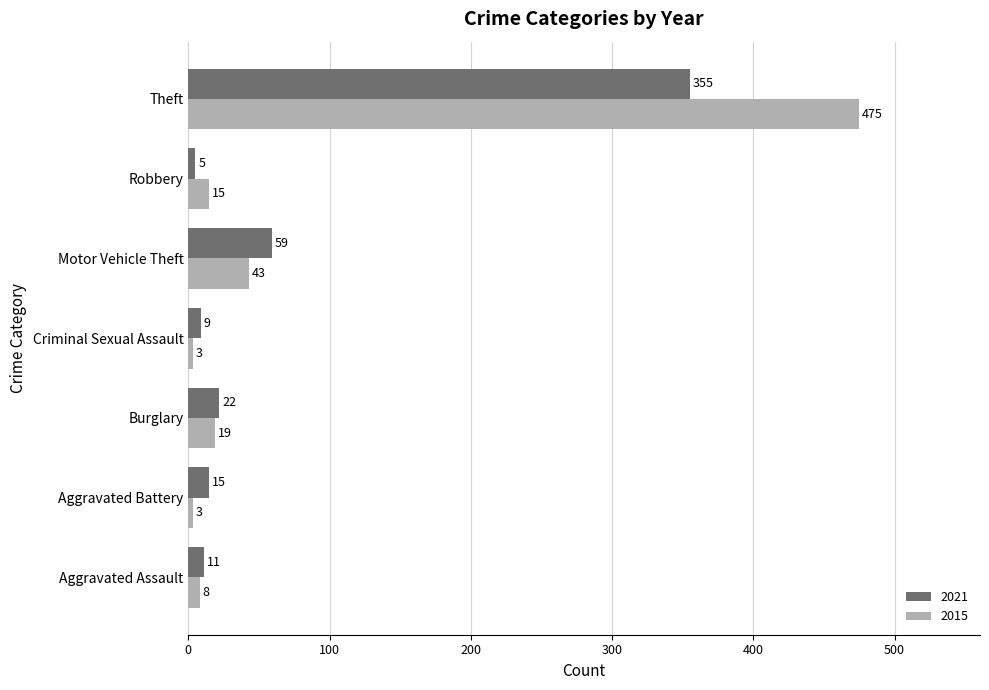

At which category is the sum across all series the highest?

Theft